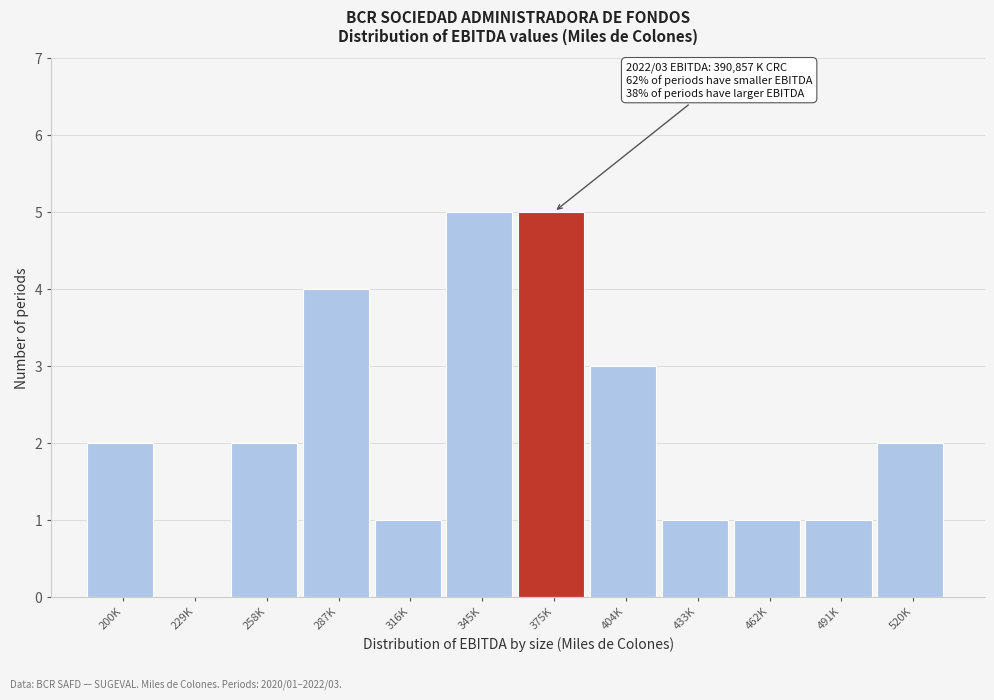

Reading left to right, what are all the values shown in this chart?

200K=2	229K=0	258K=2	287K=4	316K=1	345K=5	375K=5	404K=3	433K=1	462K=1	491K=1	520K=2